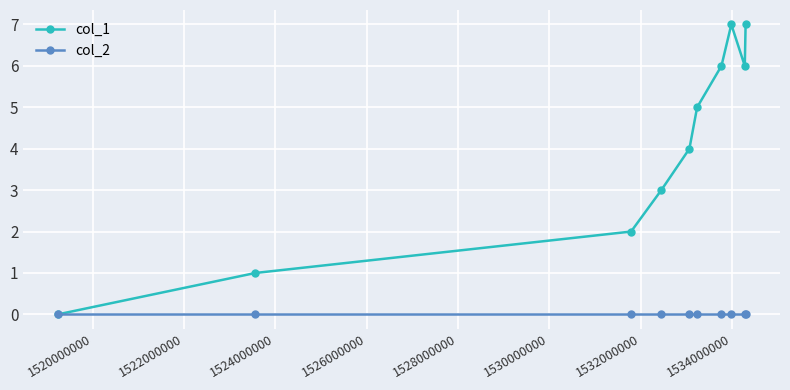

What is the value of the col_1 point at the 9th from the left?

6